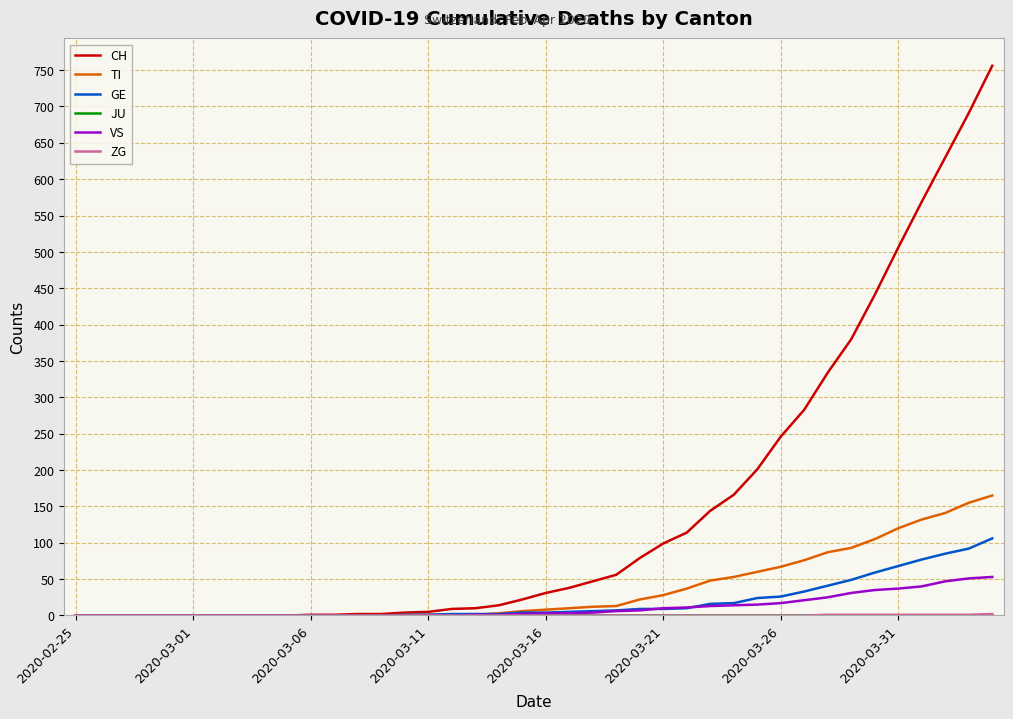

How many distinct data groups are displayed?

6